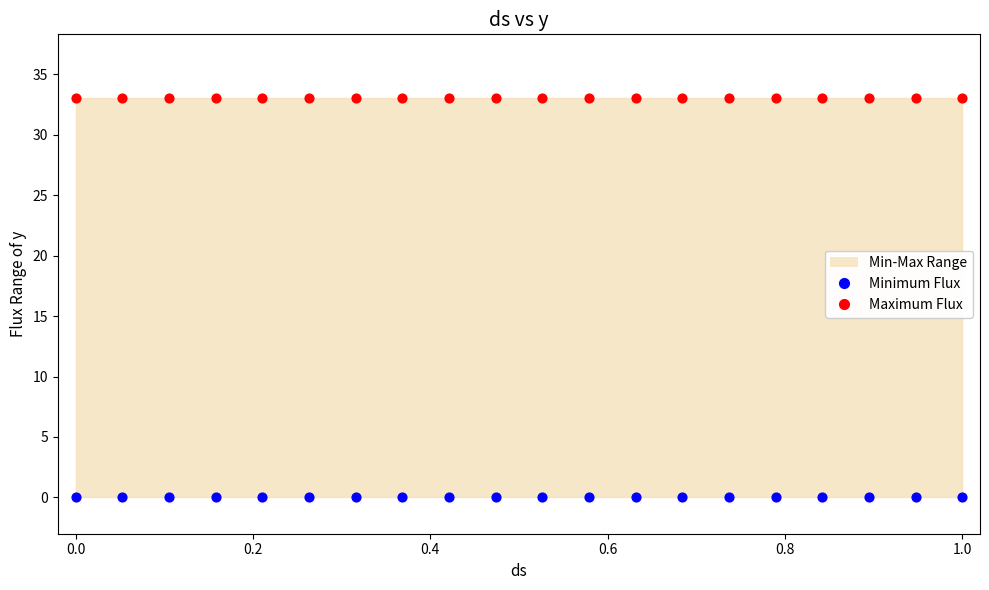

Which series reaches the minimum Y coordinate?

Minimum Flux